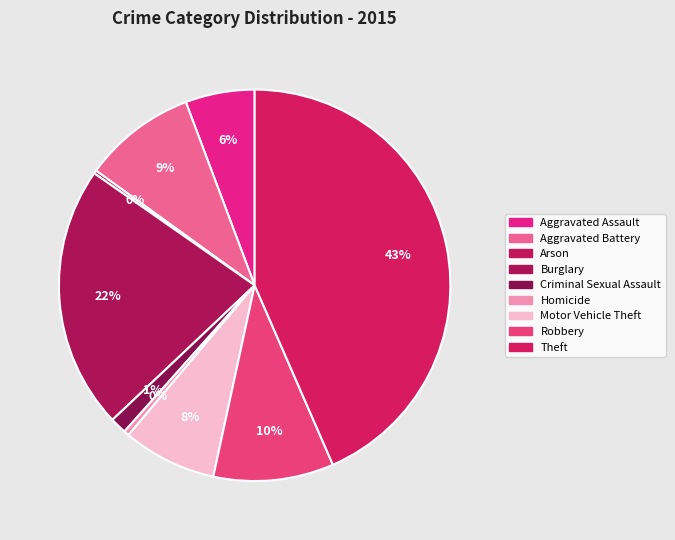

Is Aggravated Battery the majority of the pie?

No